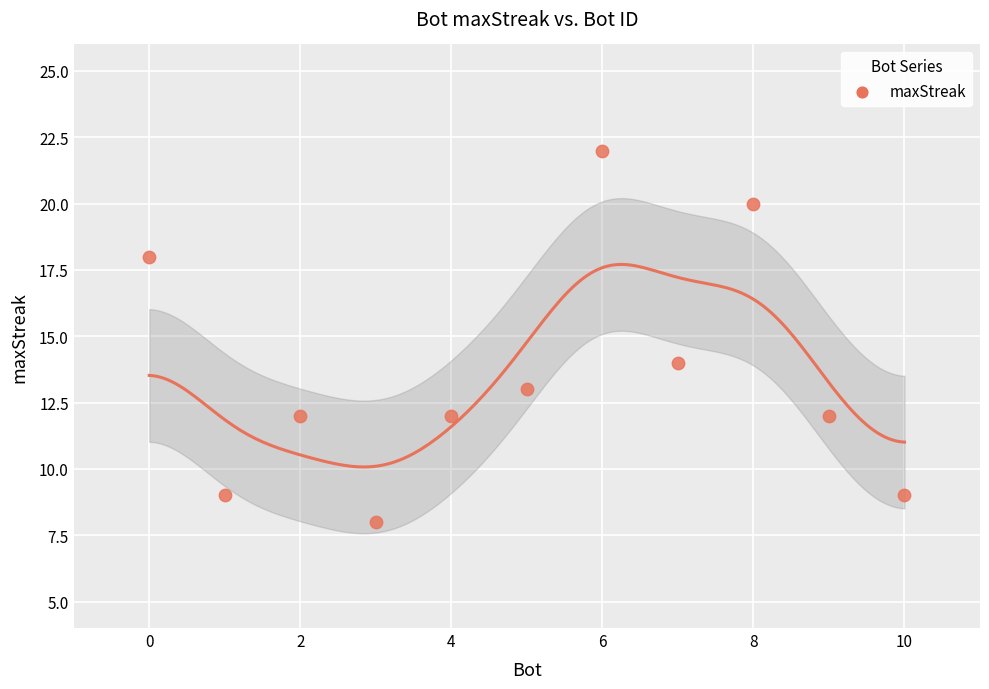

What is the range of Y values (max minus min)?

14